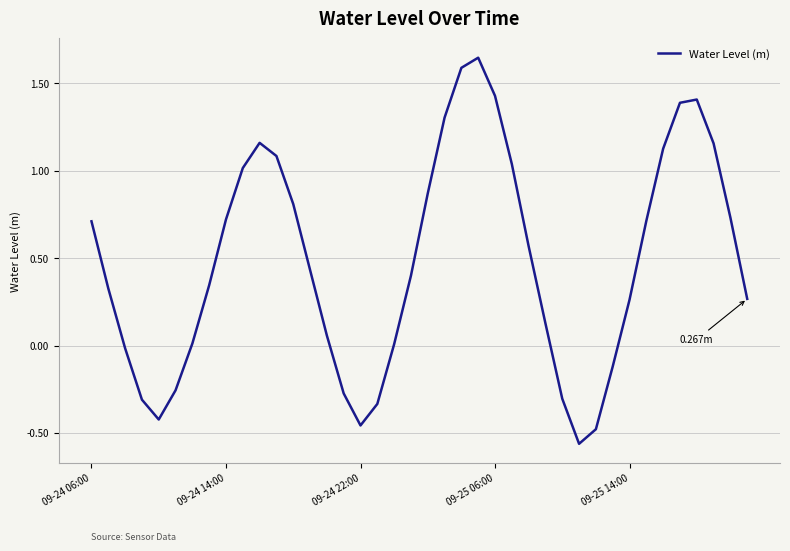

How many lines are shown in the chart?

1